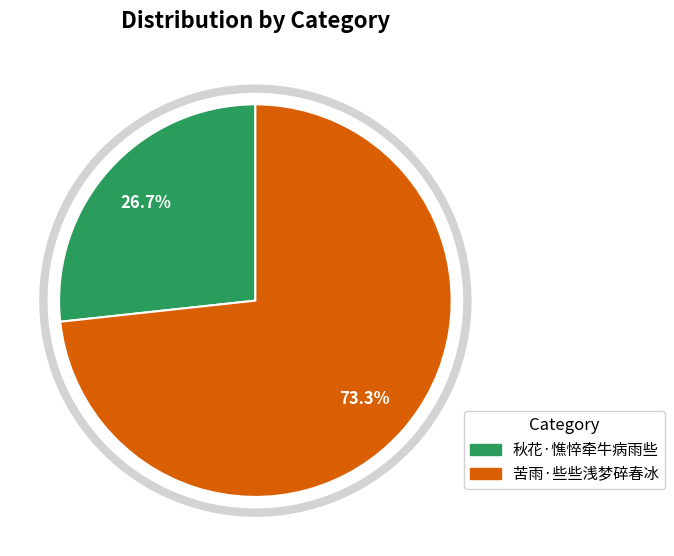

To the nearest percent, what is the difference between the largest and smallest slice percentages?

47%